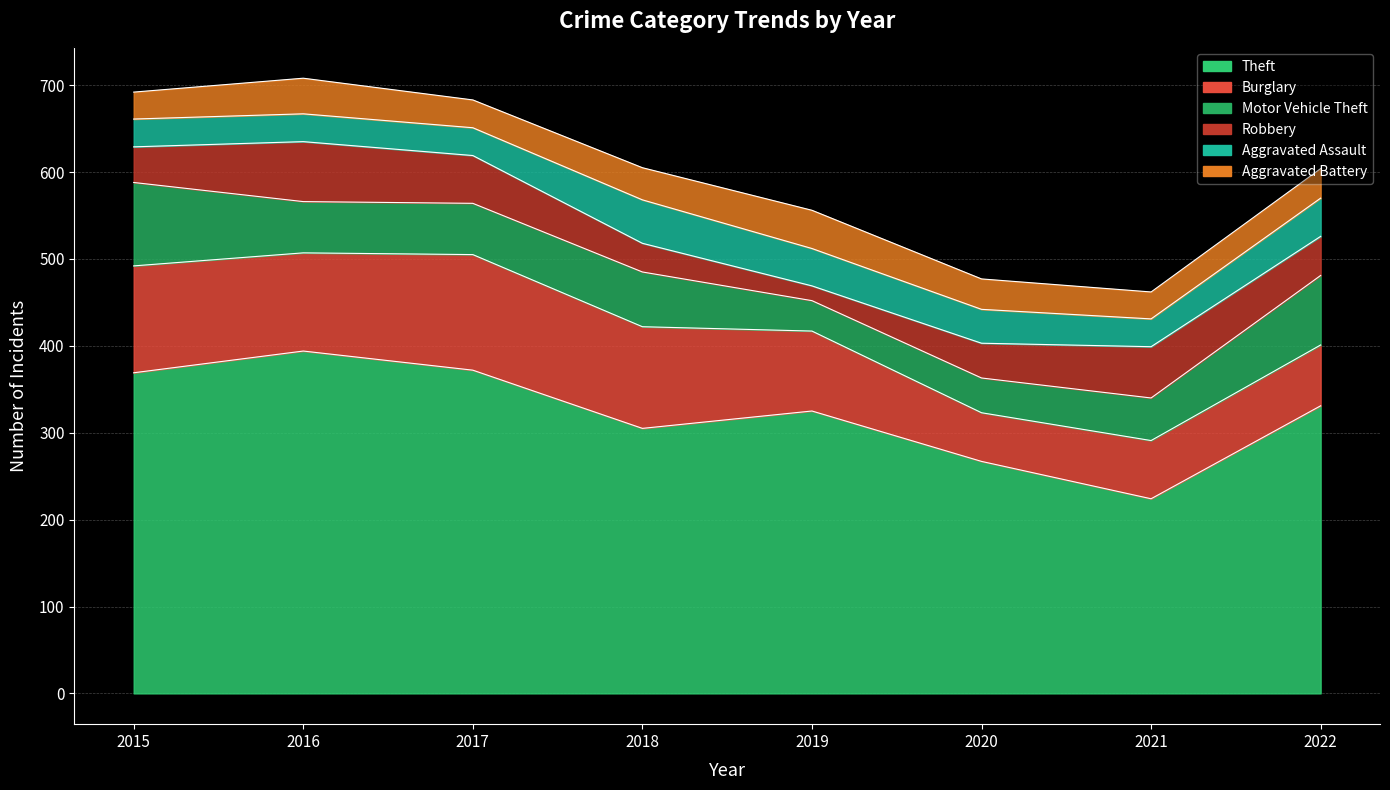

The value of Aggravated Battery at 2016 is 59. True or false?

False